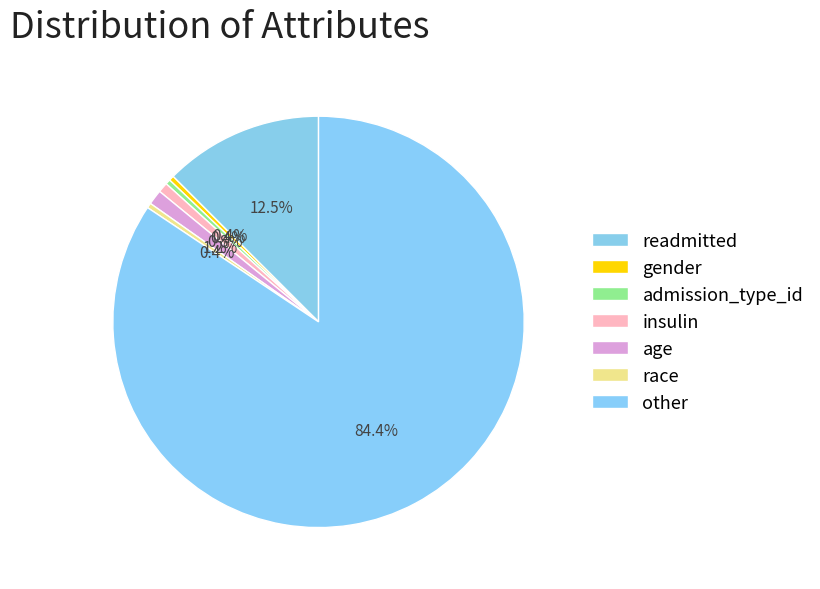

To the nearest percent, what is the difference between the other and age slice percentages?

83%